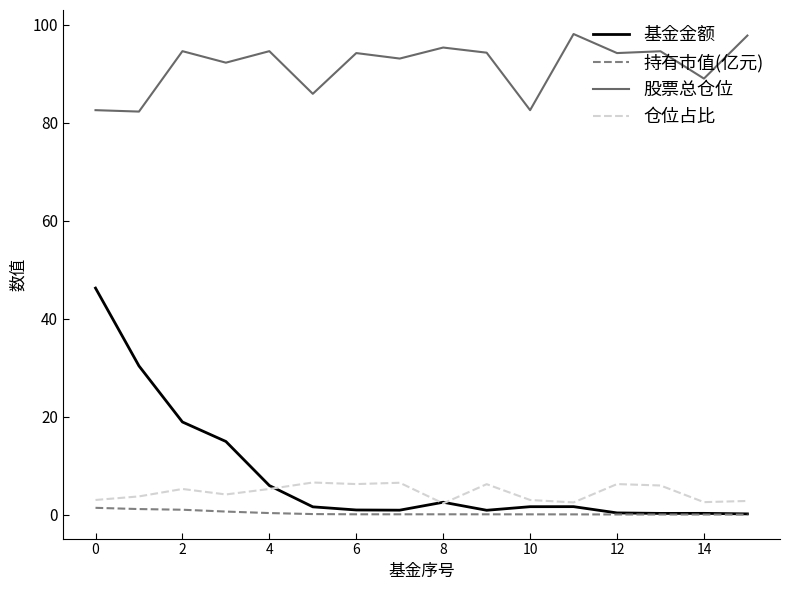

What is the greatest value displayed?

98.2